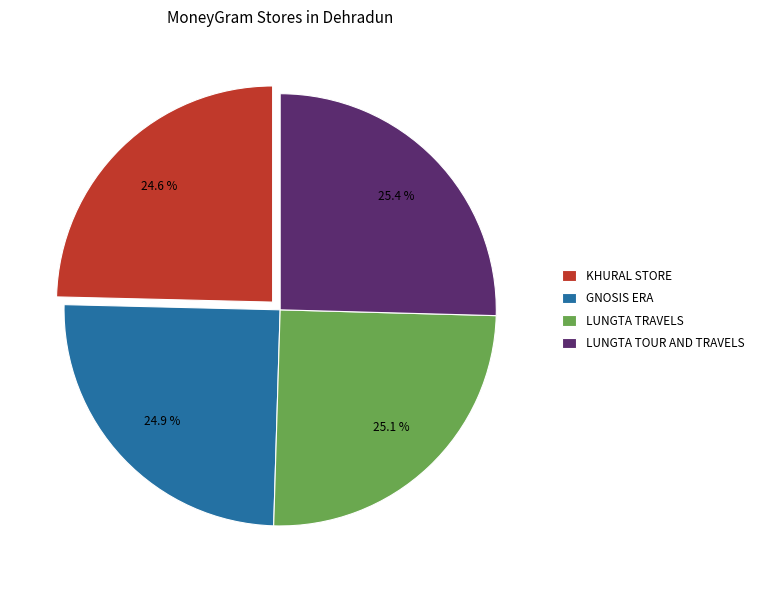

What is the ratio of the value at KHURAL STORE to the value at LUNGTA TRAVELS?

1.0